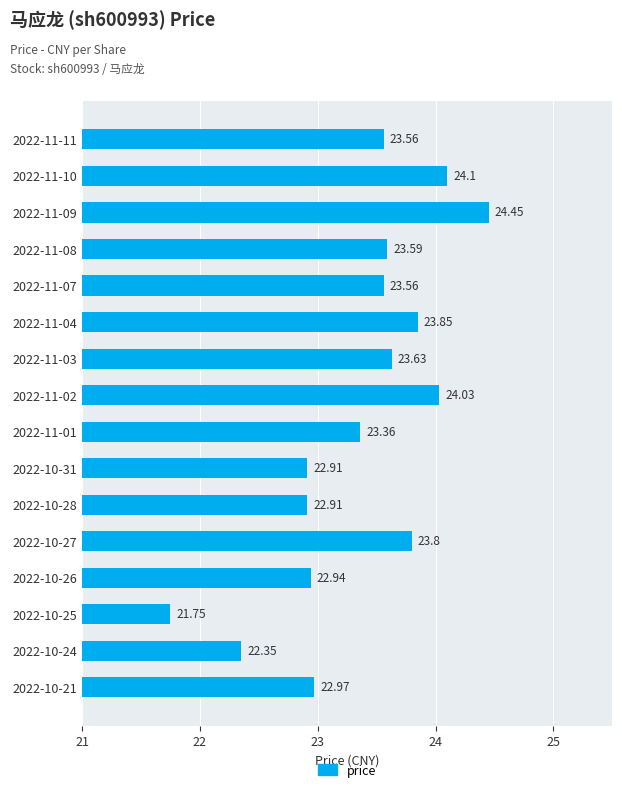

What is the difference between the values at 2022-10-24 and 2022-11-03?

1.3